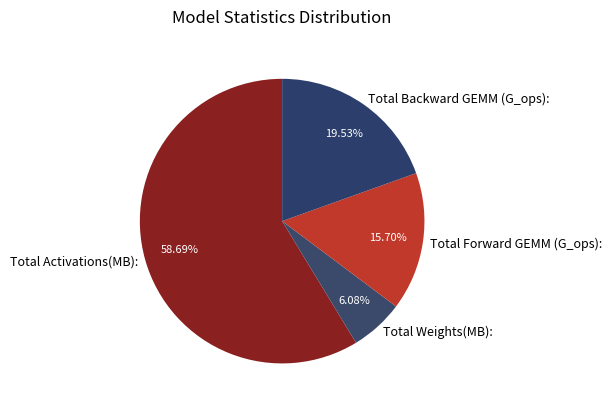

To the nearest percent, what portion does Total Forward GEMM (G_ops): represent?

16%